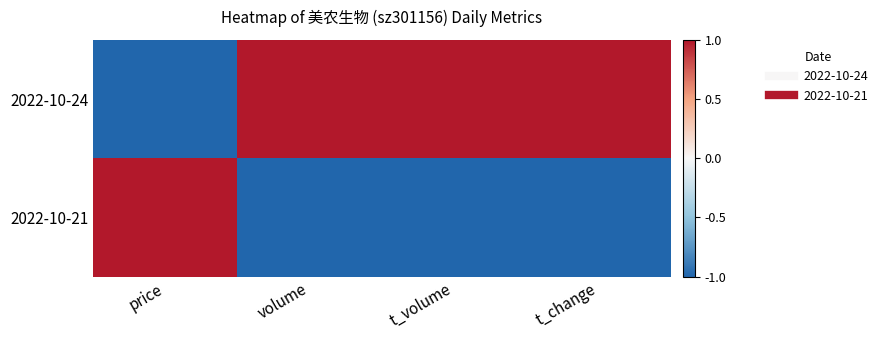

Reading left to right, extract all data points from this chart.

2022-10-24: price=-1	volume=1	t_volume=1	t_change=1
2022-10-21: price=1	volume=-1	t_volume=-1	t_change=-1